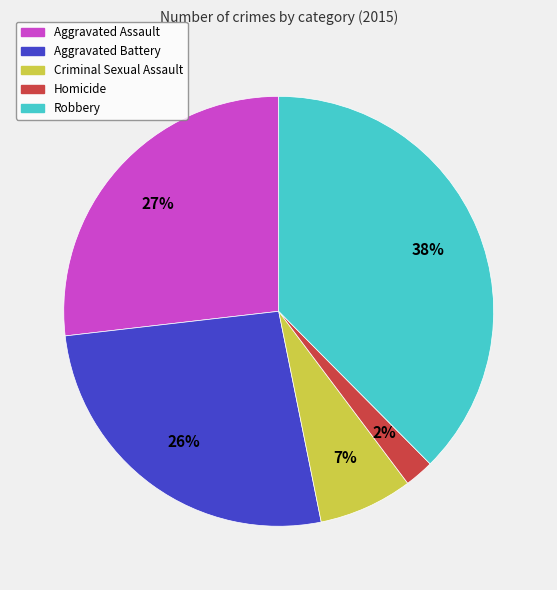

To the nearest percent, what portion does Criminal Sexual Assault represent?

7%